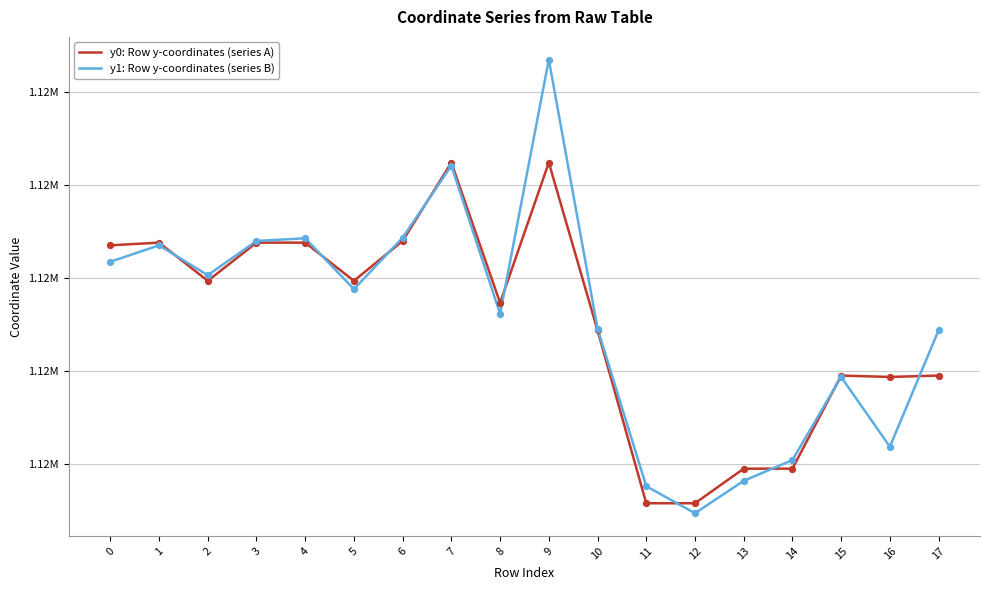

Is the value of y1: Row y-coordinates (series B) at 15 greater than the value of y0: Row y-coordinates (series A) at 2?

No